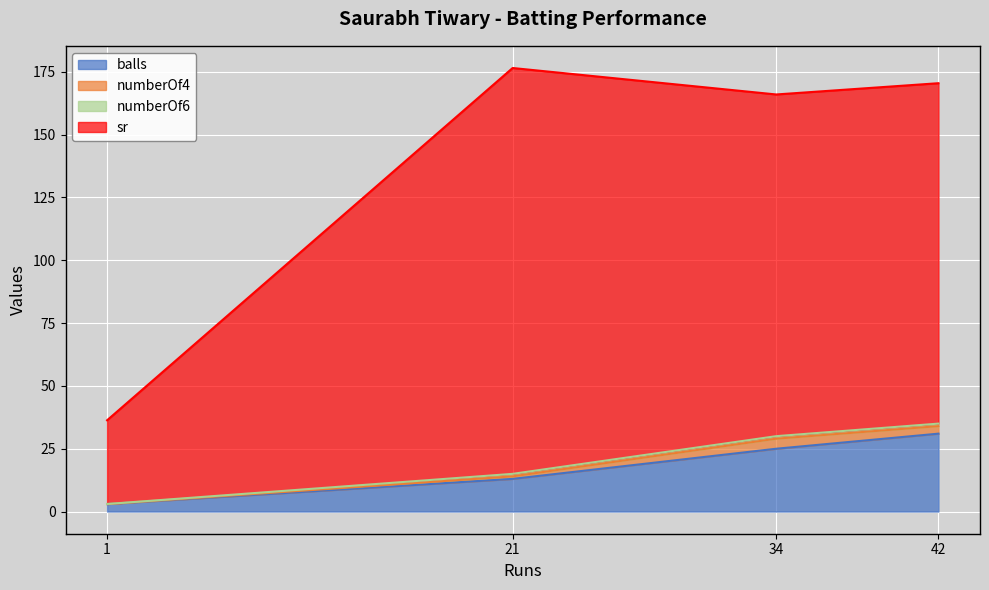

True or false: numberOf4 and sr cross at least once.

False